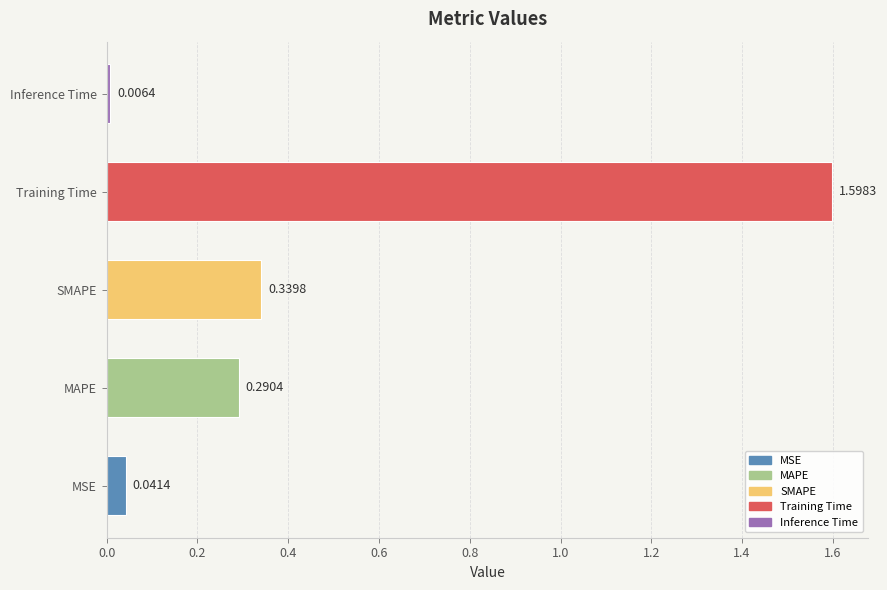

Between Inference Time and MSE, which is larger?

MSE